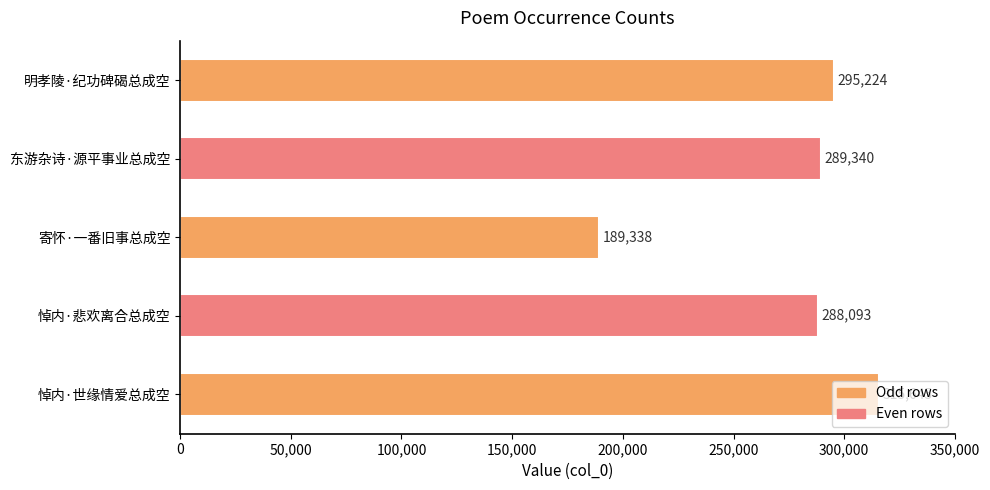

What is the maximum value shown in the chart?

315645